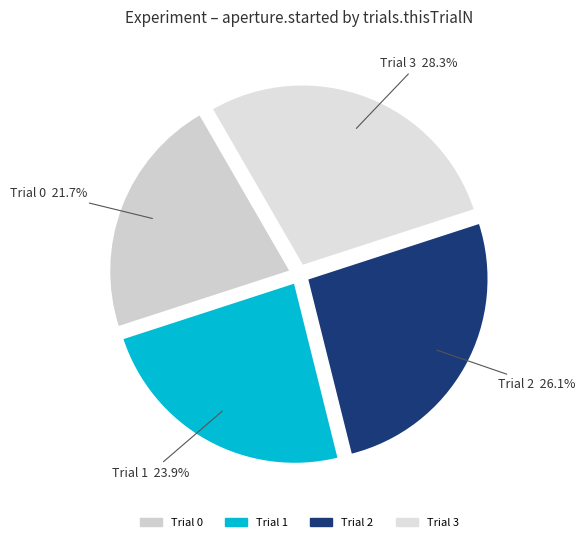

What percentage do Trial 0 and Trial 3 together represent?

50.0%